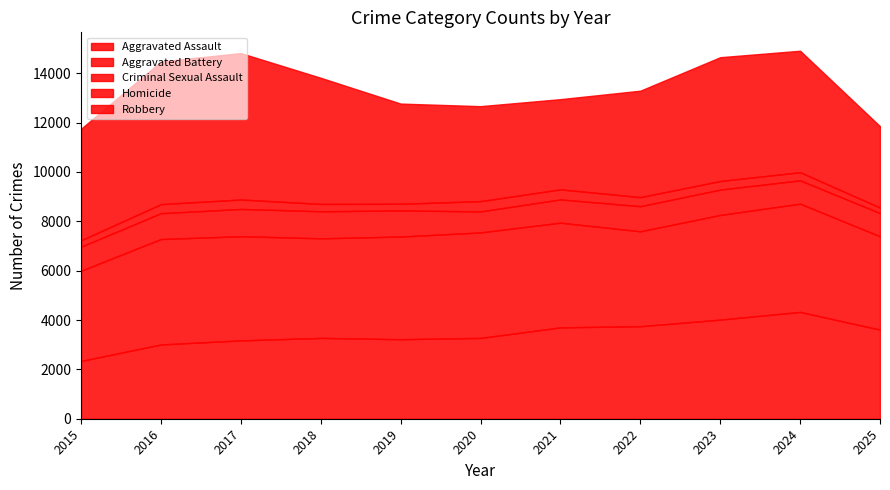

Reading left to right, transcribe all the data shown in this chart.

Aggravated Assault: 2340	3010	3175	3275	3223	3275	3702	3750	4017	4328	3611
Aggravated Battery: 3658	4273	4222	4036	4161	4275	4244	3846	4242	4387	3782
Criminal Sexual Assault: 975	1046	1105	1097	1056	852	942	1017	1027	947	940
Homicide: 258	367	383	297	272	416	408	368	348	328	223
Robbery: 4520	5784	5933	5113	4060	3850	3656	4314	5018	4924	3299